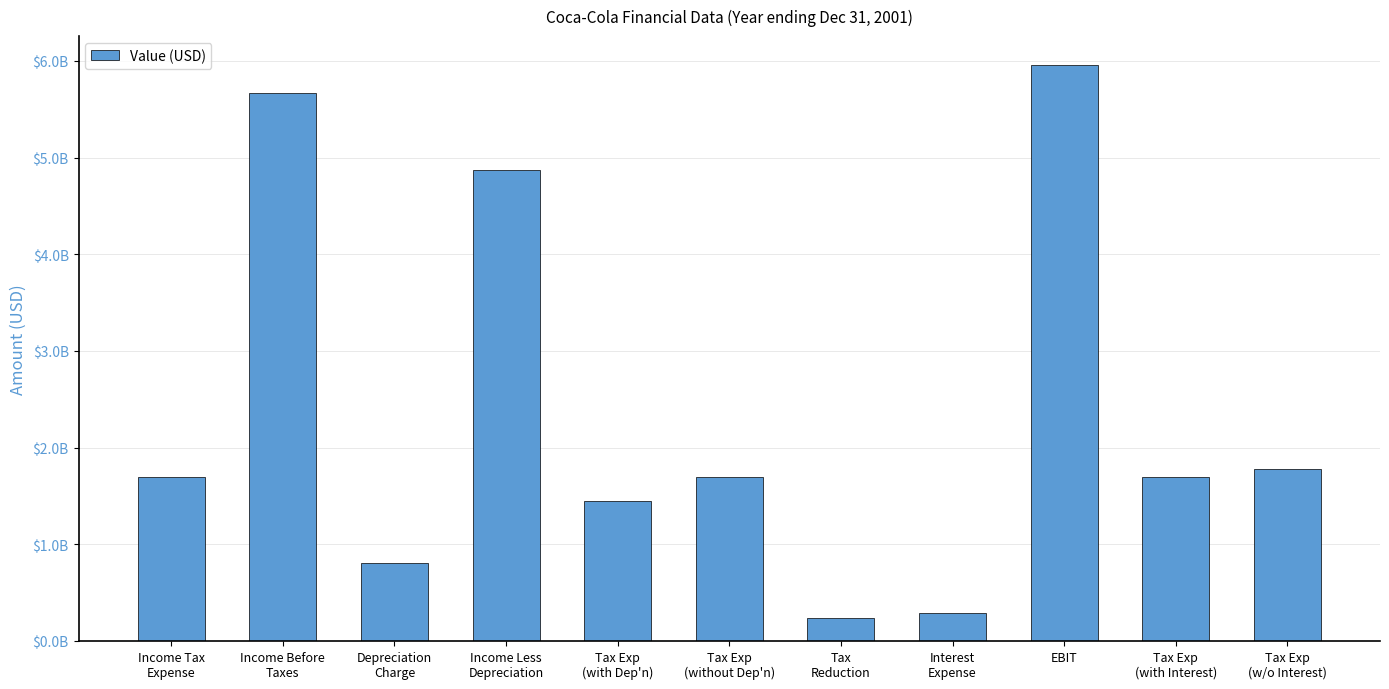

List the labels in order of value, smallest first.

Tax
Reduction, Interest
Expense, Depreciation
Charge, Tax Exp
(with Dep'n), Income Tax
Expense, Tax Exp
(without Dep'n), Tax Exp
(with Interest), Tax Exp
(w/o Interest), Income Less
Depreciation, Income Before
Taxes, EBIT